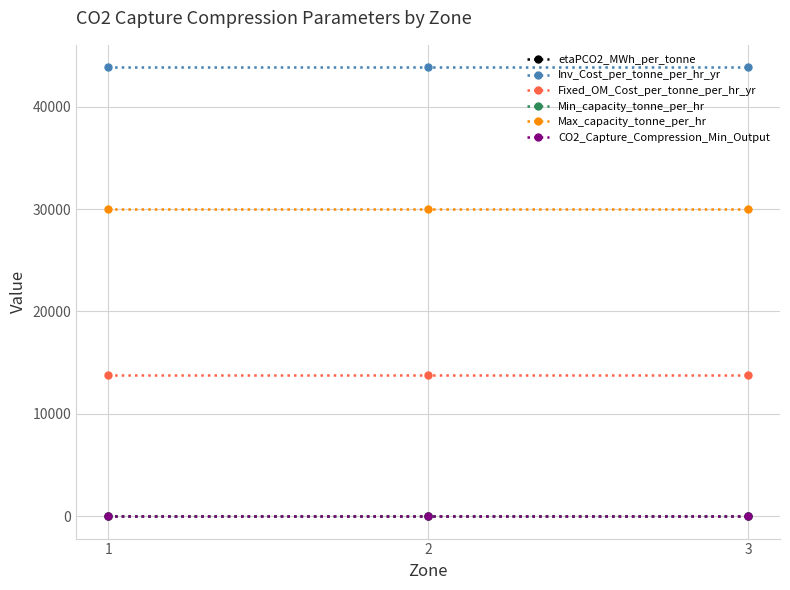

Is the value of Min_capacity_tonne_per_hr at 3 greater than the value of Fixed_OM_Cost_per_tonne_per_hr_yr at 1?

No